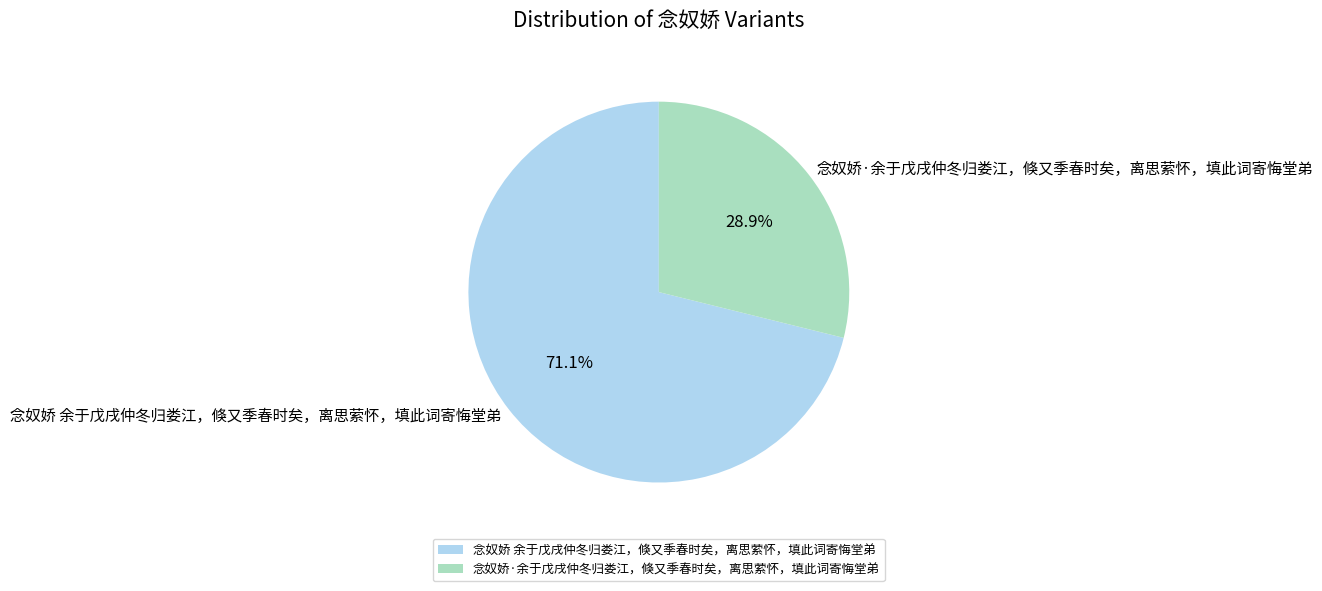

Is it true that 念奴娇 余于戊戌仲冬归娄江，倏又季春时矣，离思萦怀，填此词寄悔堂弟 is 71% of the pie?

True